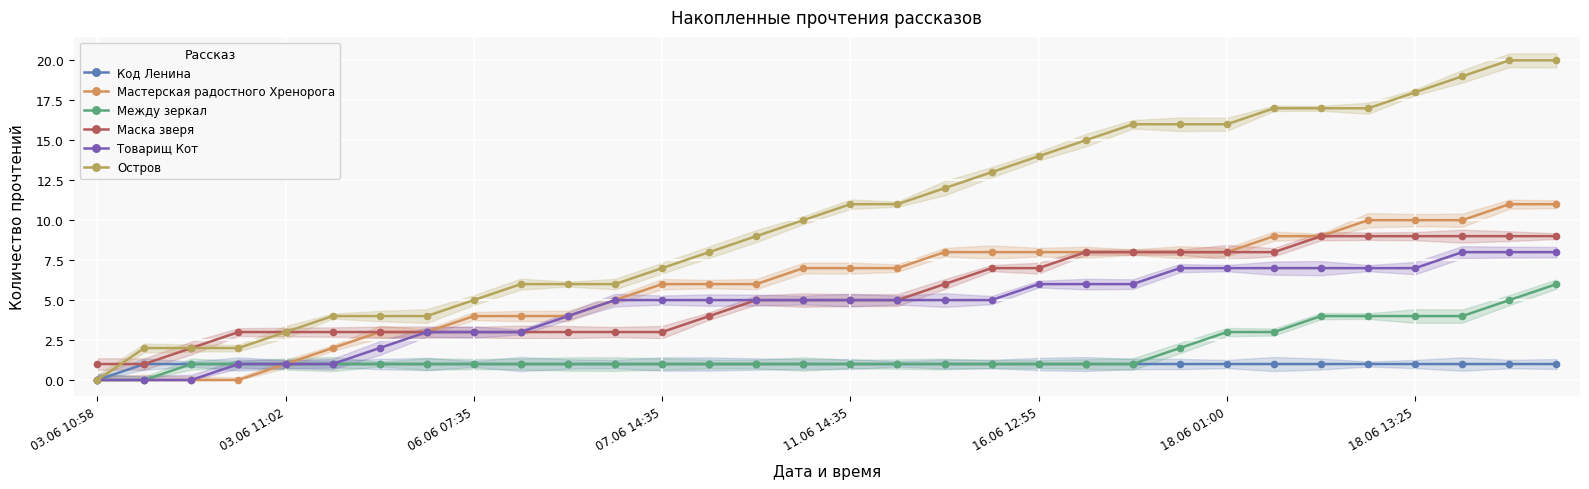

What is the maximum value shown in the chart?

20